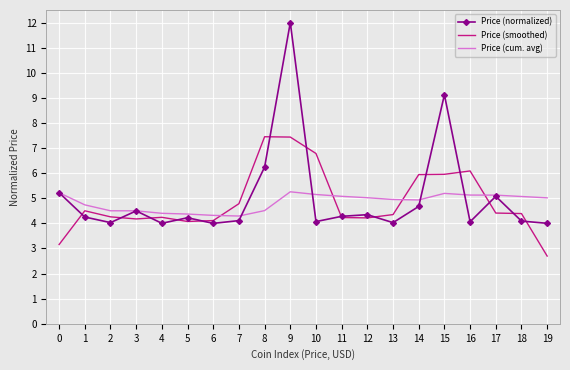

At which label is Price (normalized) closest to 8?

15